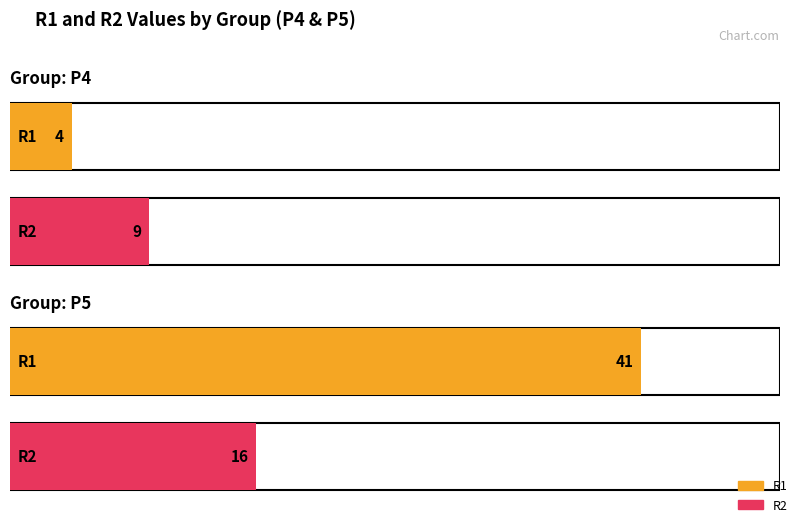

Which series has the largest total across all categories?

R1